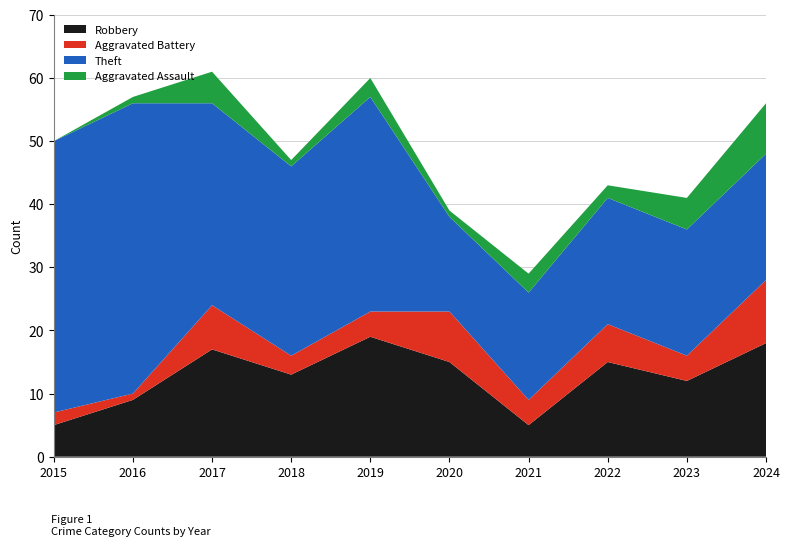

Reading left to right, transcribe all the data shown in this chart.

Robbery: 5	9	17	13	19	15	5	15	12	18
Aggravated Battery: 2	1	7	3	4	8	4	6	4	10
Theft: 43	46	32	30	34	15	17	20	20	20
Aggravated Assault: 0	1	5	1	3	1	3	2	5	8